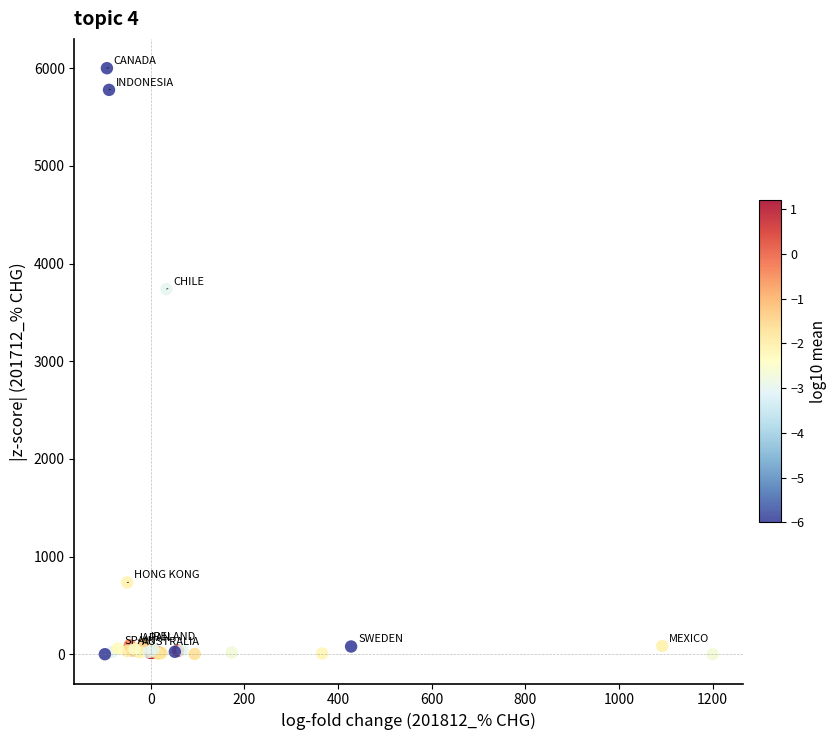

What Y value in the scatter plot is closest to 3000?

3738.5